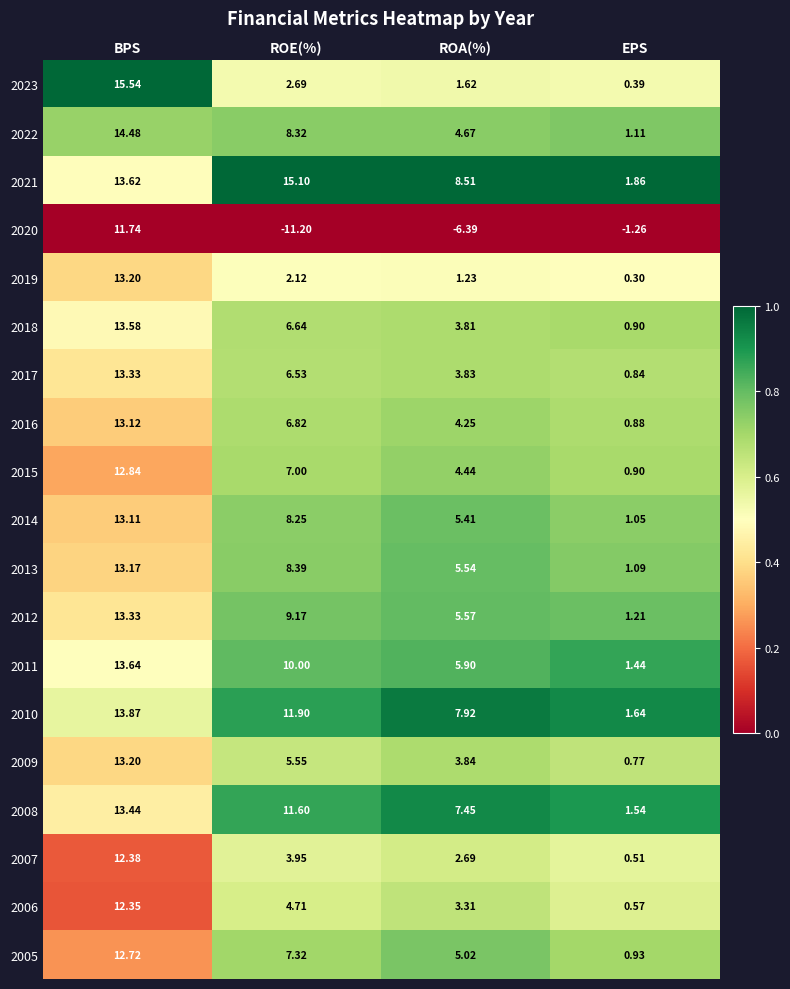

At which label does 2021 first exceed 13?

BPS